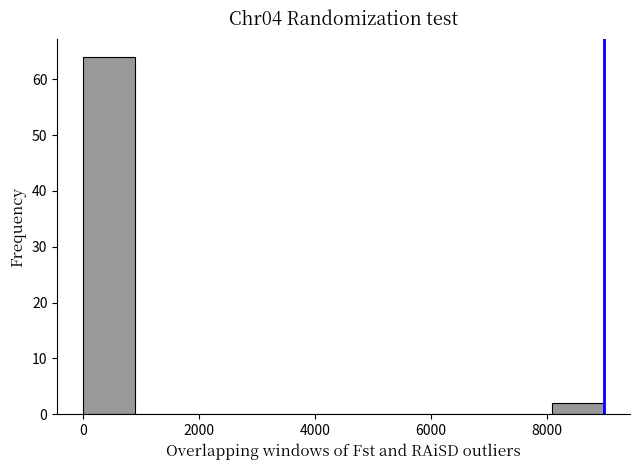

How tall is the bar that spans 8000 to 9000 on the x-axis? Neither the bar edges nor the heights are printed on the chart, so give them approximately, as read against the axes.

2